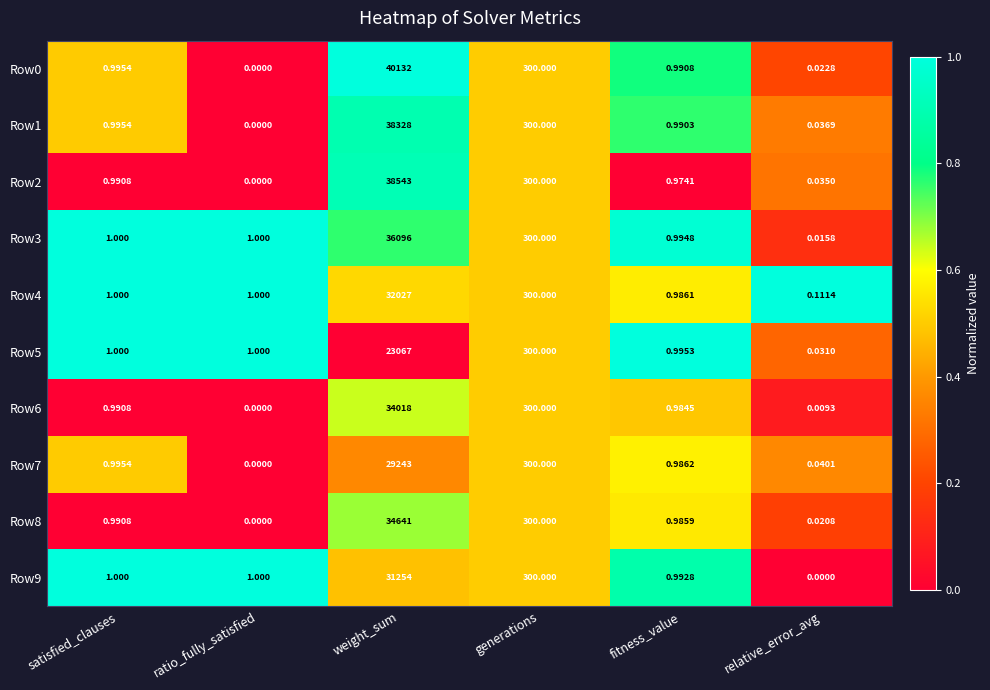

Which category has the highest value across all series?

weight_sum